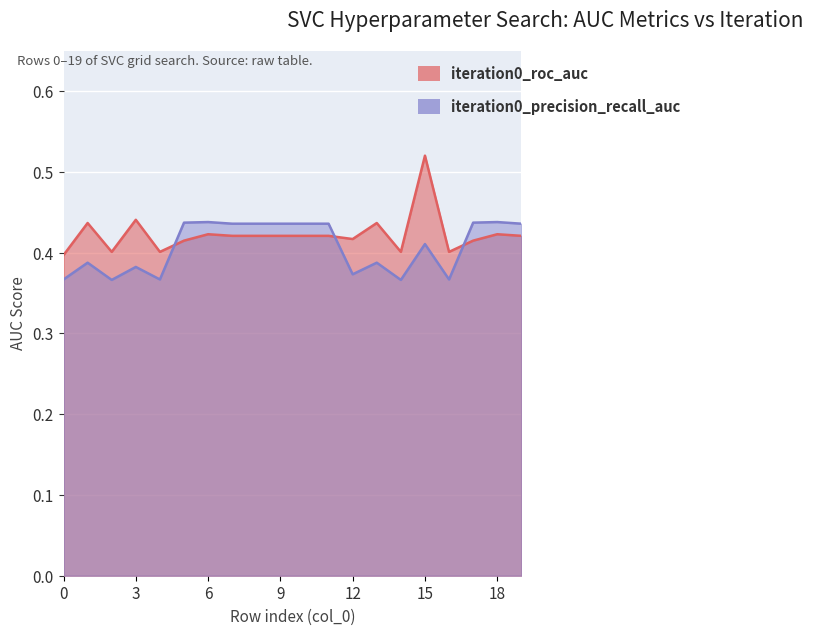

Between 1 and 13, which series saw the biggest shift?

iteration0_roc_auc